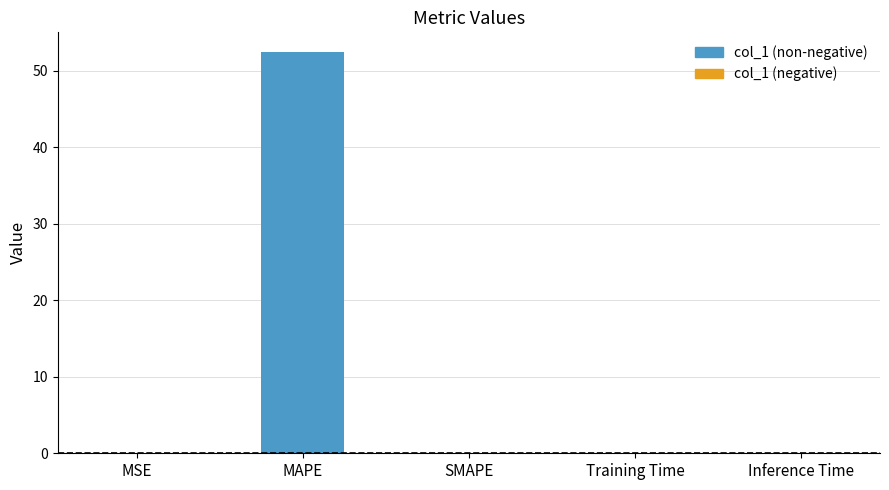

What is the sum of all values?

52.4